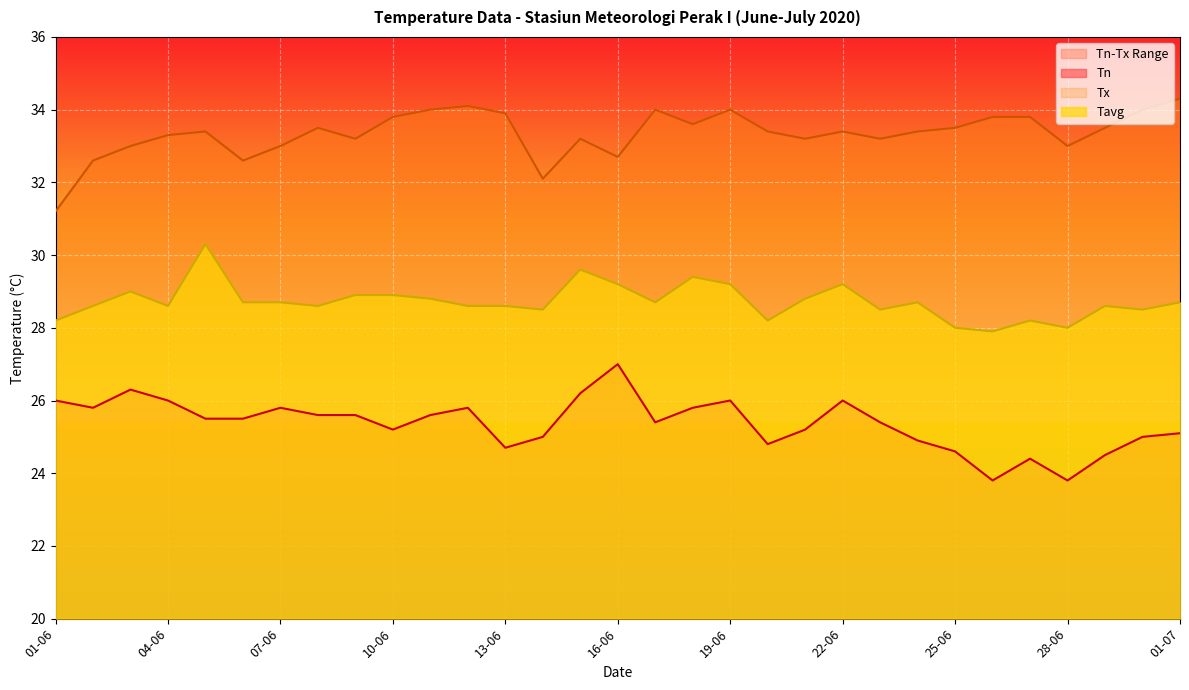

Is the value of Tx at 01-06 greater than the value of Tavg at 27-06?

Yes